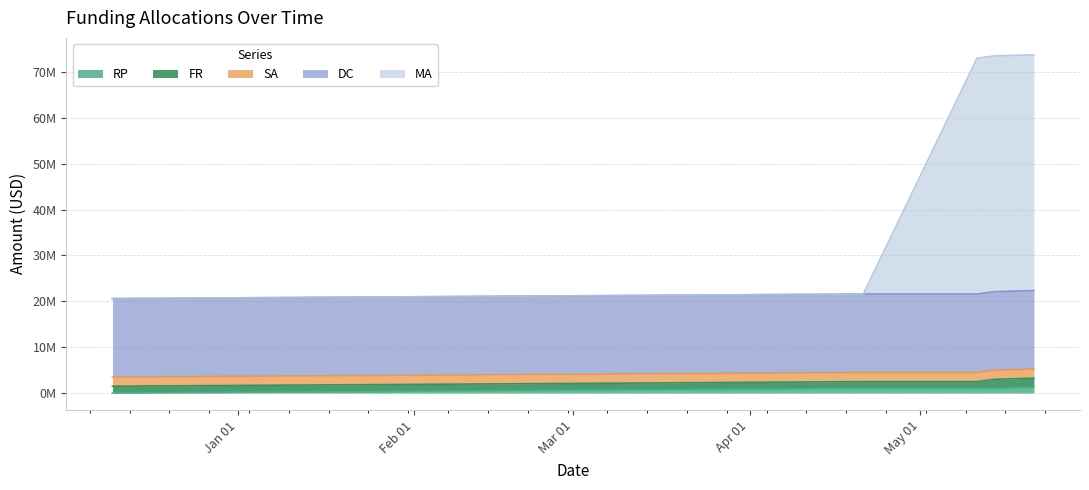

True or false: DC has more than 2 points higher than both neighbors.

False